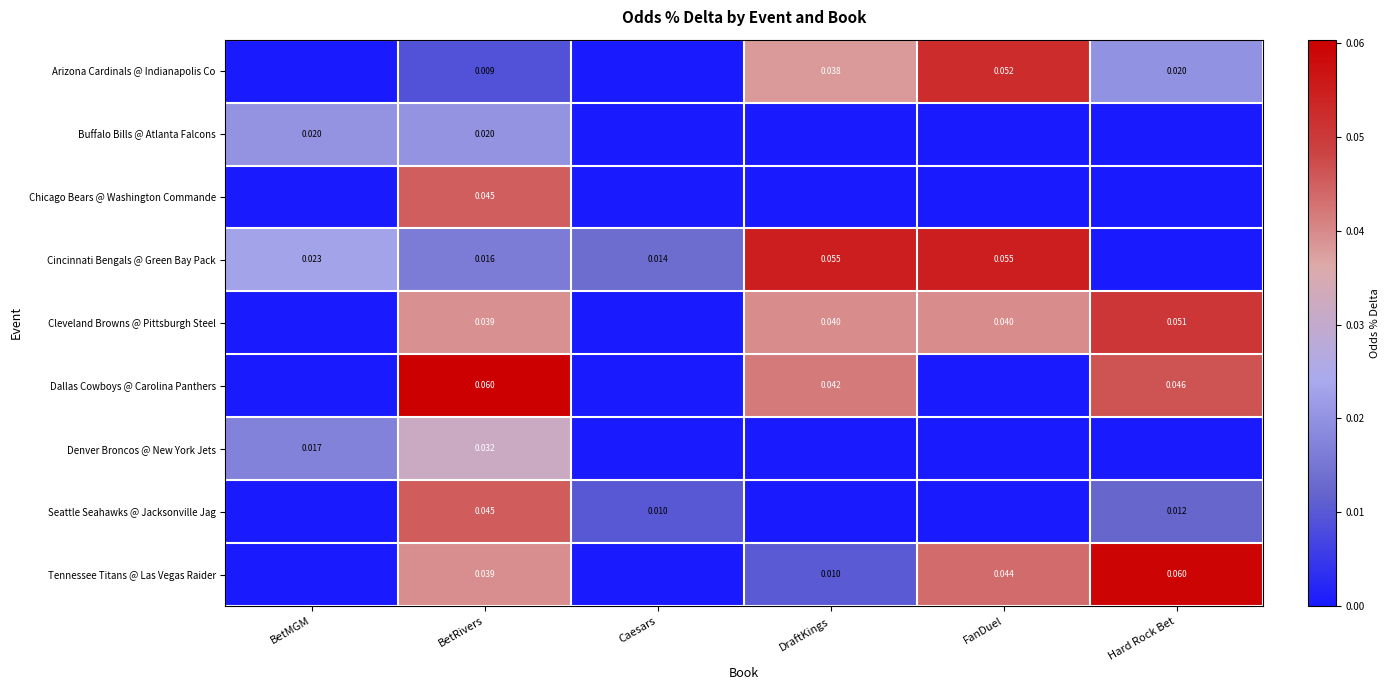

What is the difference between the maximum and second lowest values in the Arizona Cardinals @ Indianapolis Co series?

0.1